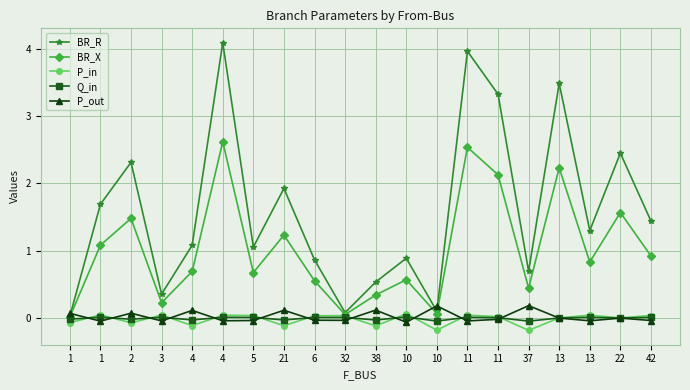

What is the minimum value shown in the chart?

-0.2